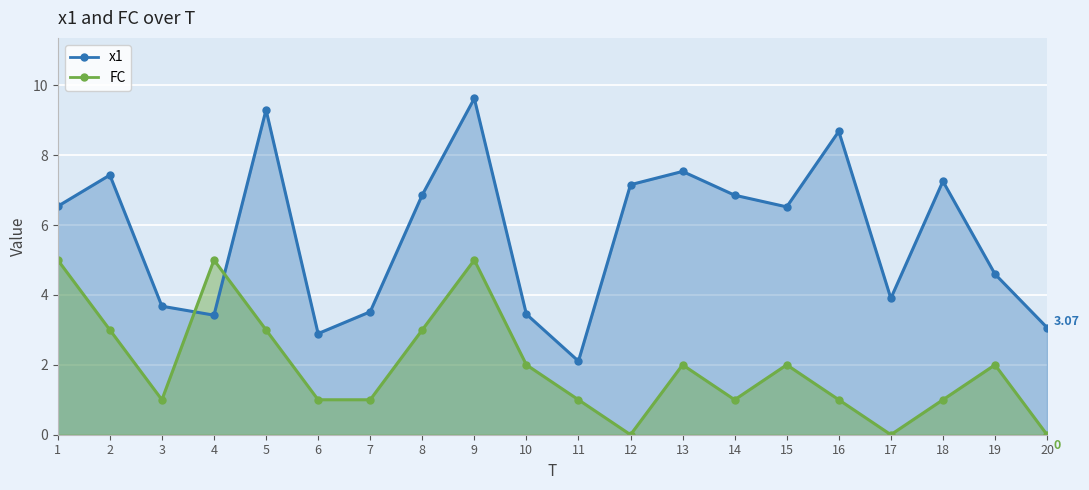

Where does the x1 series first go above 6?

1